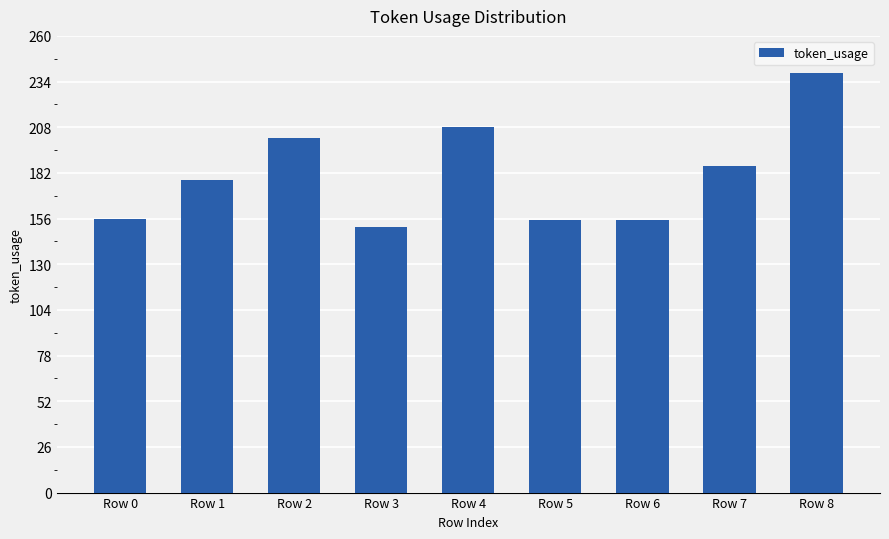

Which category has the lowest value across all series?

Row 3